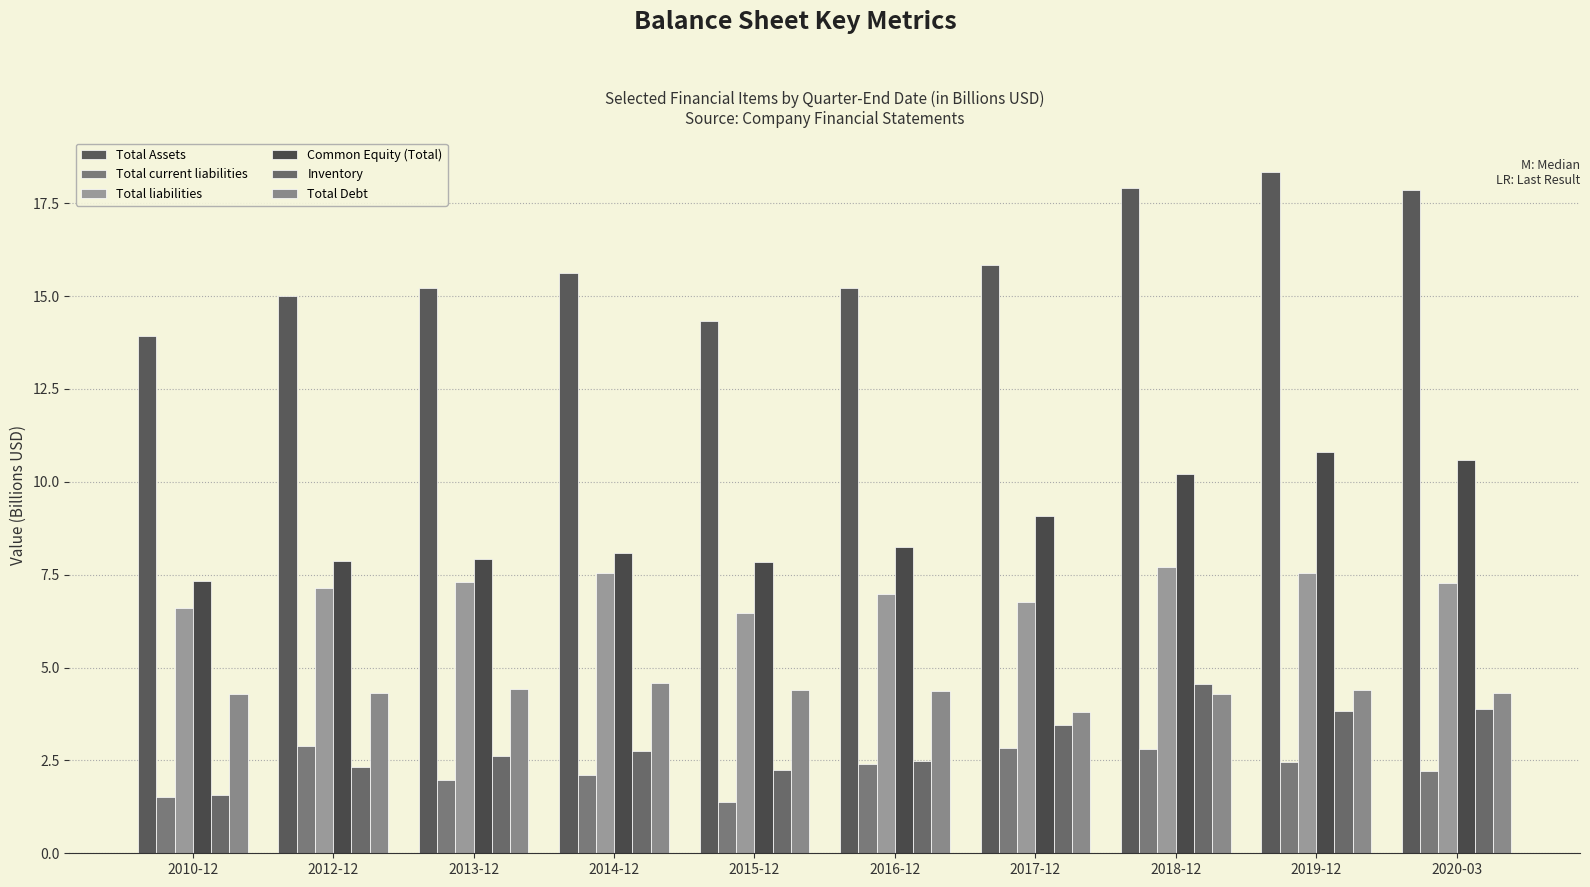

Count the Total Debt values in the range 4 to 5.

9